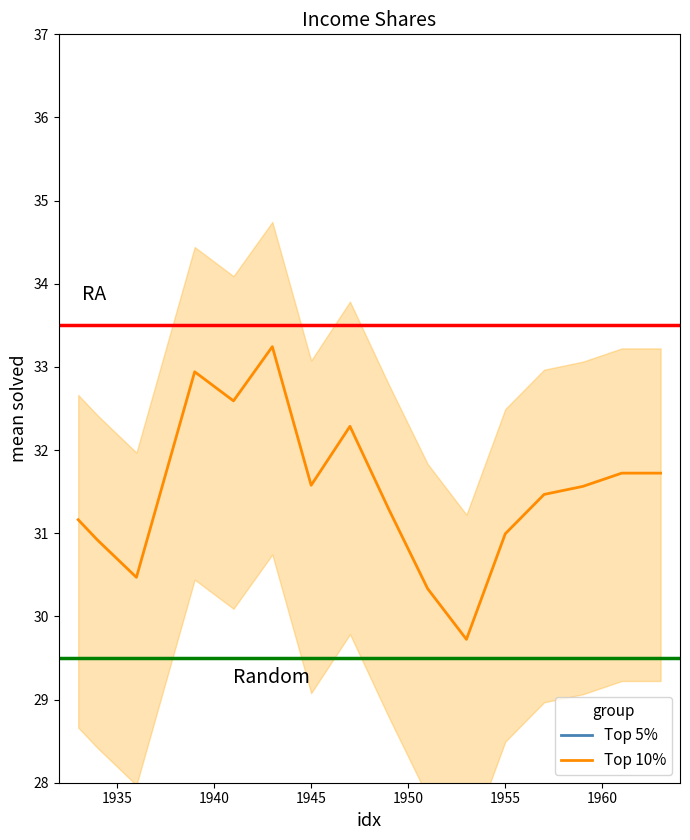

Rank the categories by Top 5% income share value from highest to lowest.

1939, 1943, 1961, 1963, 1941, 1959, 1957, 1947, 1945, 1933, 1955, 1949, 1934, 1936, 1951, 1953